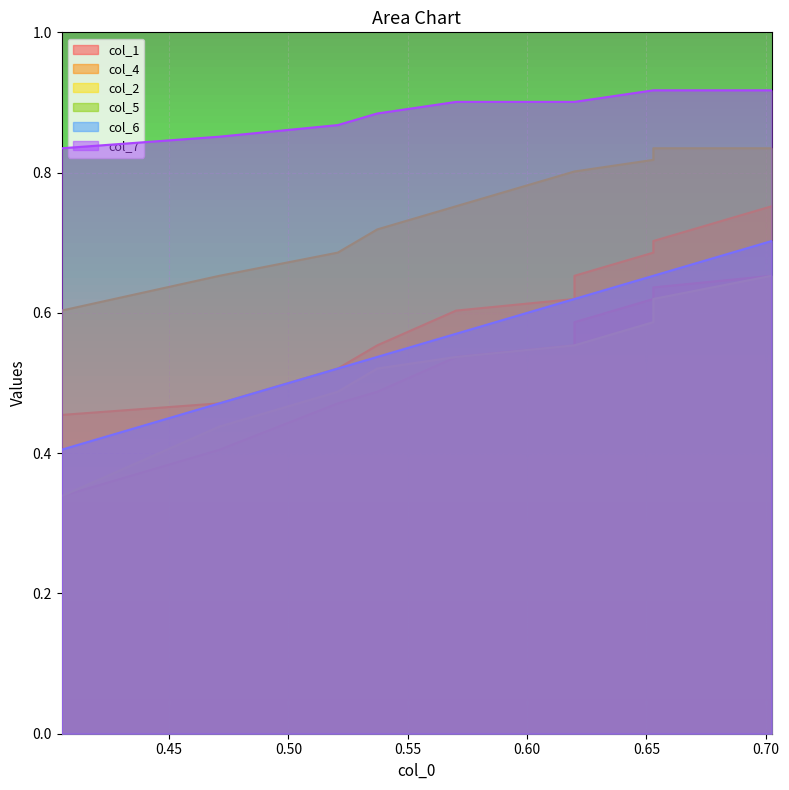

What are all the series names shown in the legend?

col_1, col_4, col_2, col_5, col_6, col_7